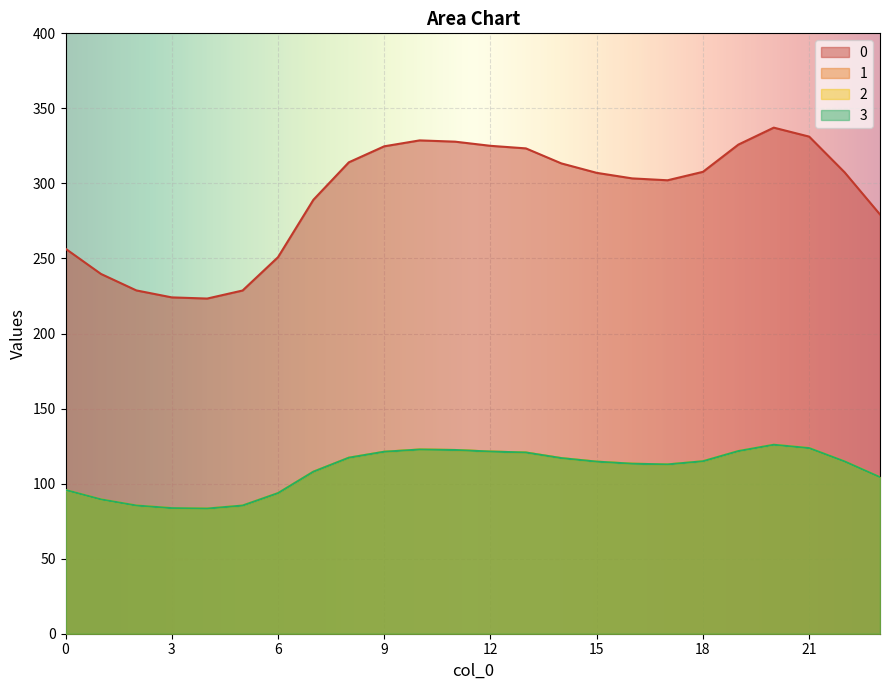

How many lines are shown in the chart?

4